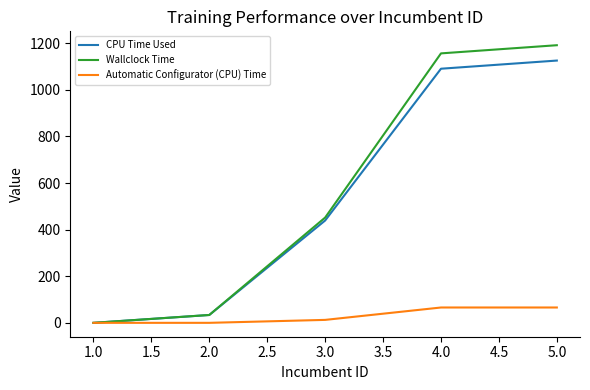

What are all the series names shown in the legend?

CPU Time Used, Wallclock Time, Automatic Configurator (CPU) Time